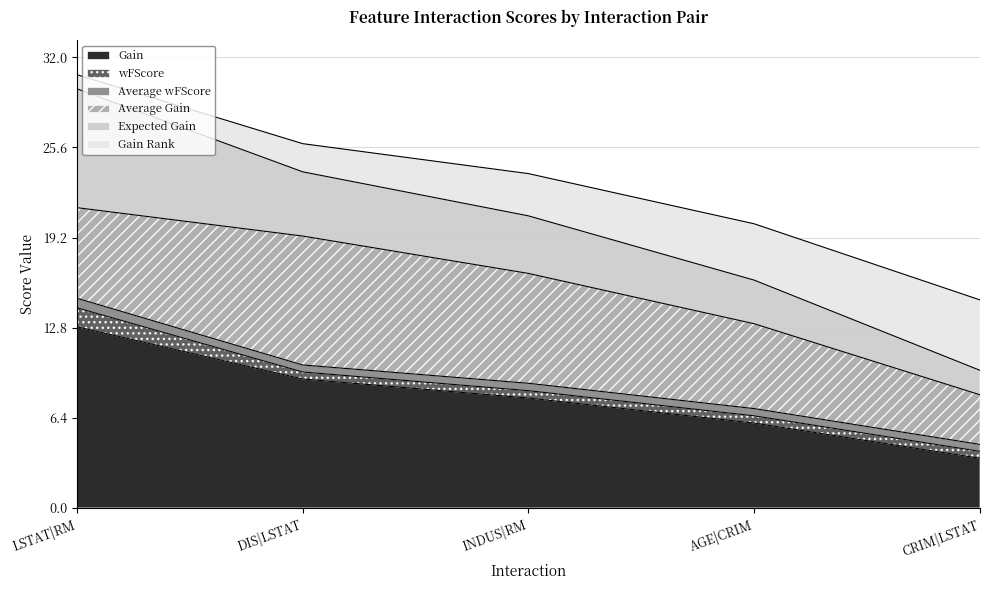

At which category is the sum across all series the highest?

LSTAT|RM